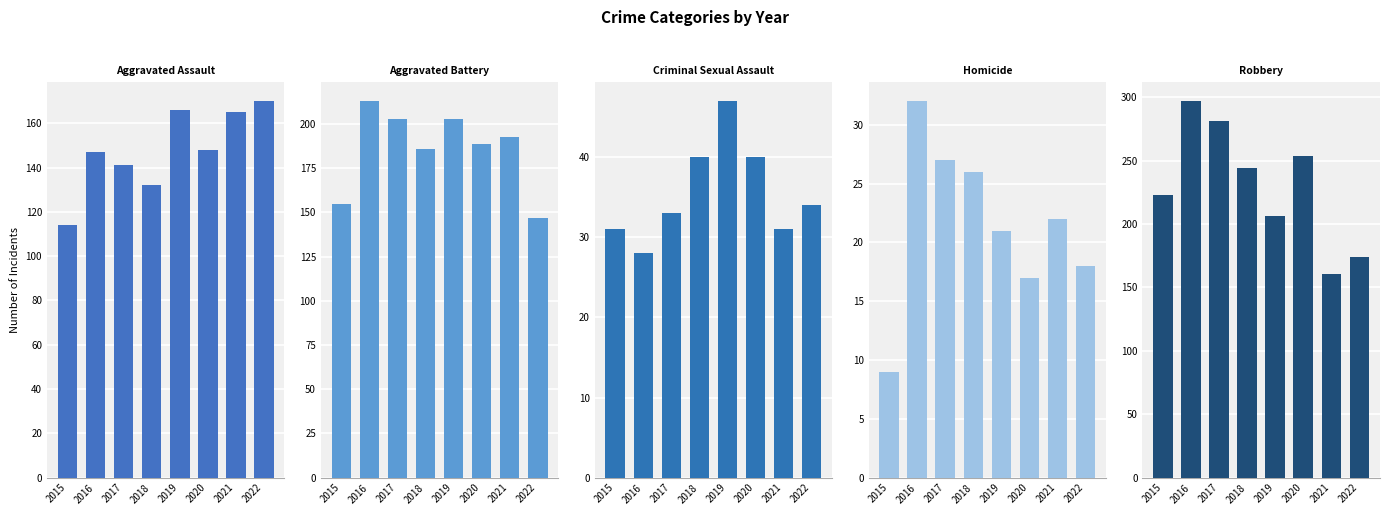

At 2015, list the series in order from largest to smallest.

Robbery, Aggravated Battery, Aggravated Assault, Criminal Sexual Assault, Homicide